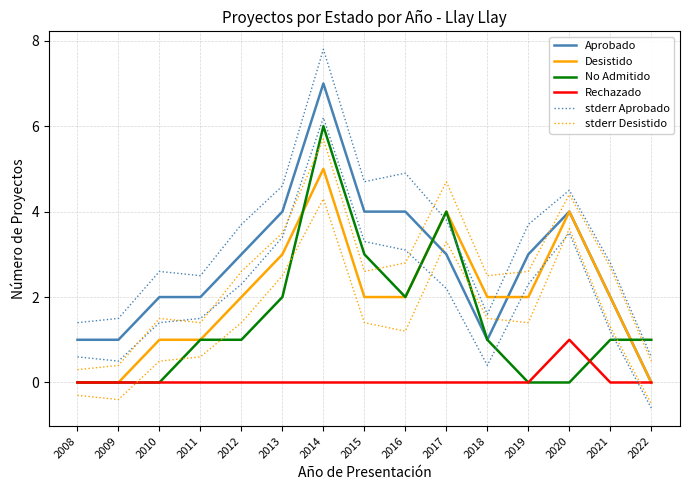

How many lines are shown in the chart?

6